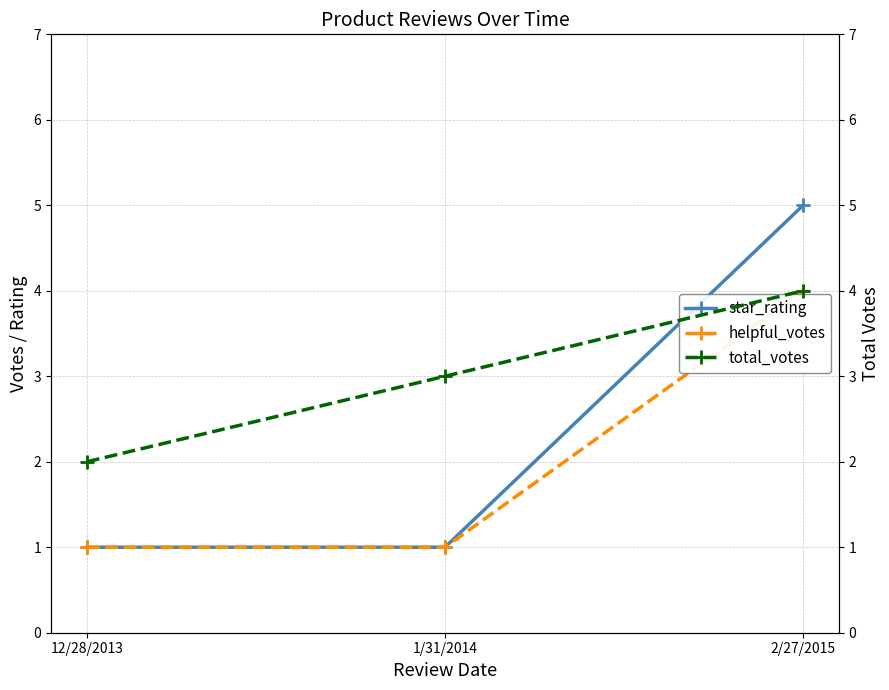

What is the total value across all series at 12/28/2013?

4